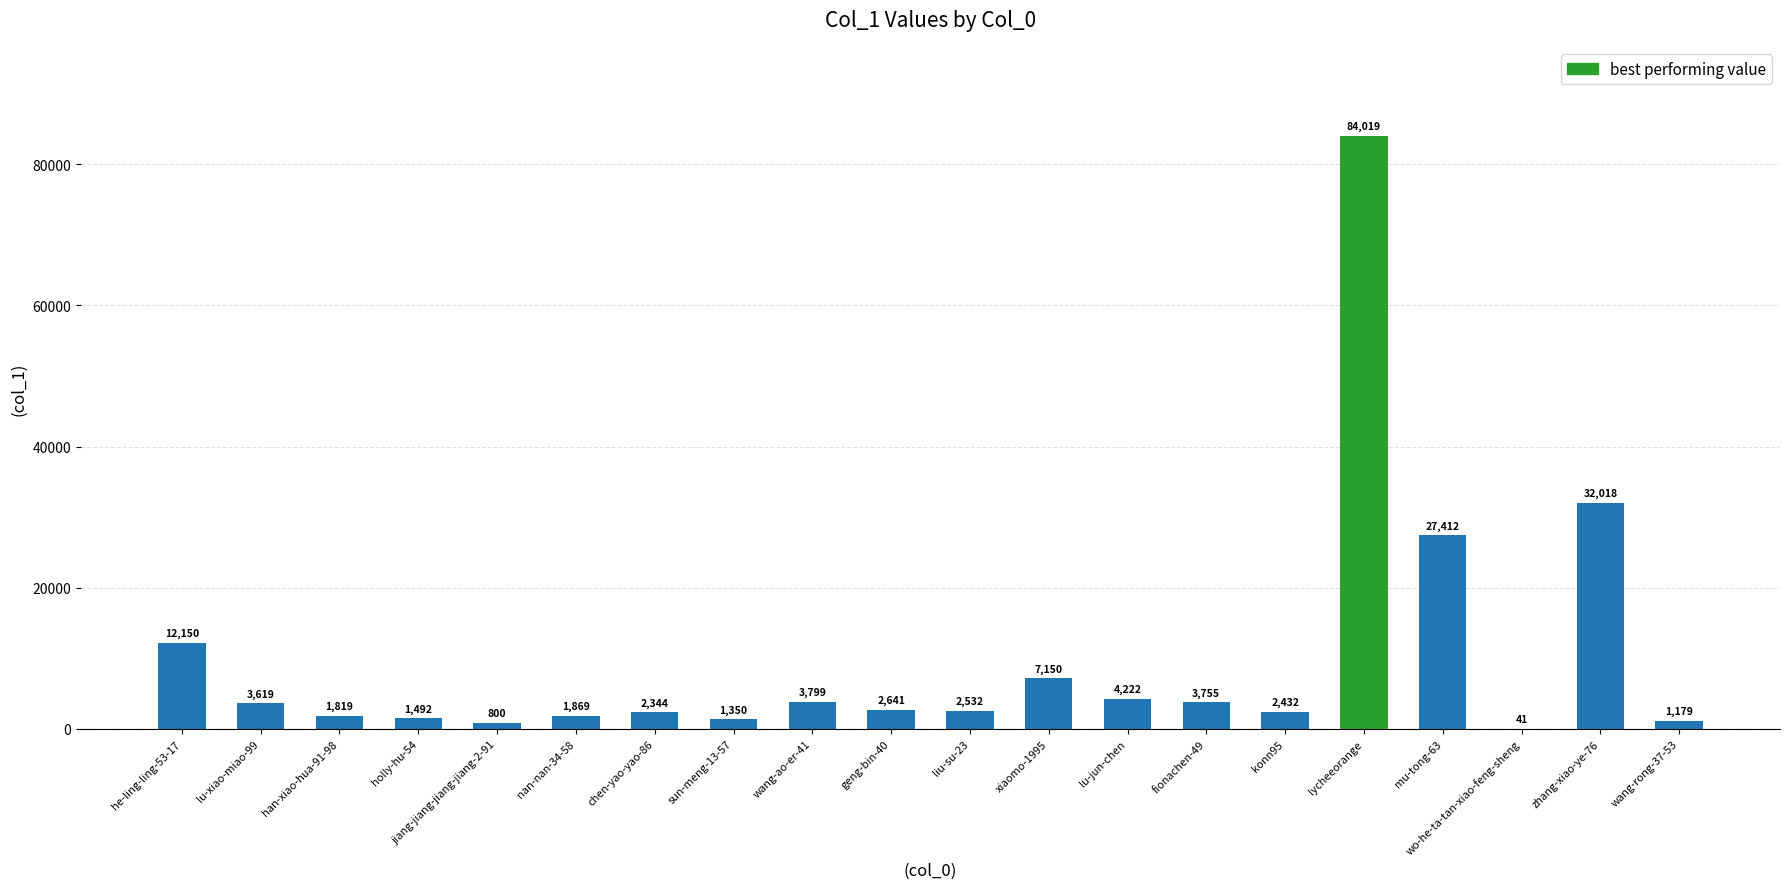

What is the maximum value shown in the chart?

84019